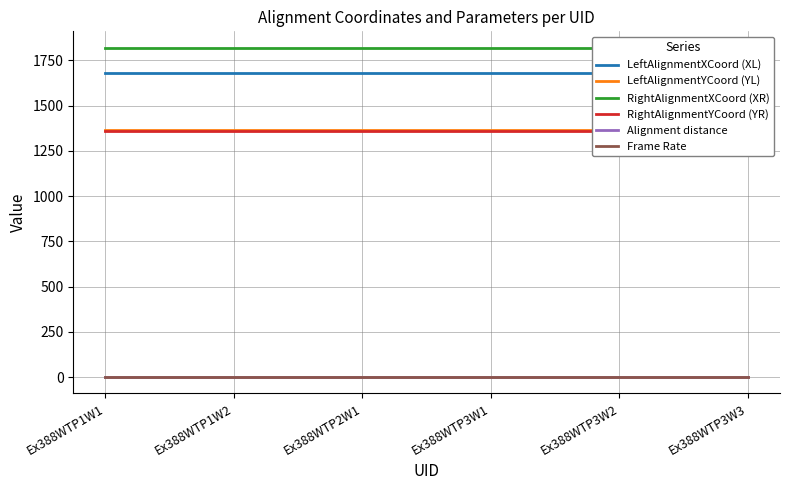

What is the label of the 5th point from the right?

Ex388WTP1W2